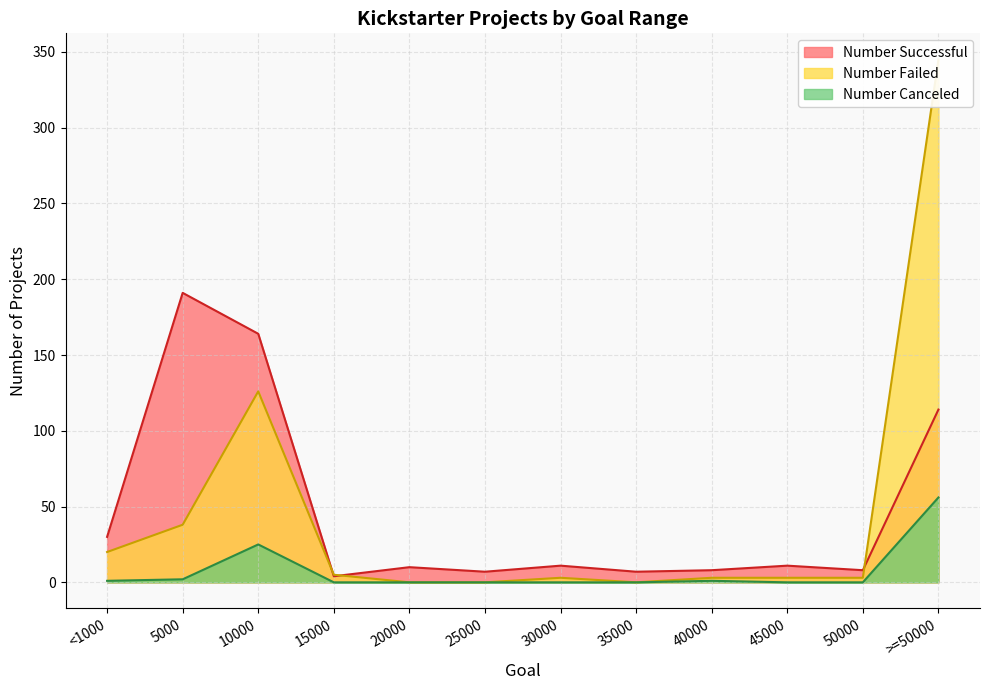

What is the difference between the second highest and second lowest values in the Number Canceled series?

25